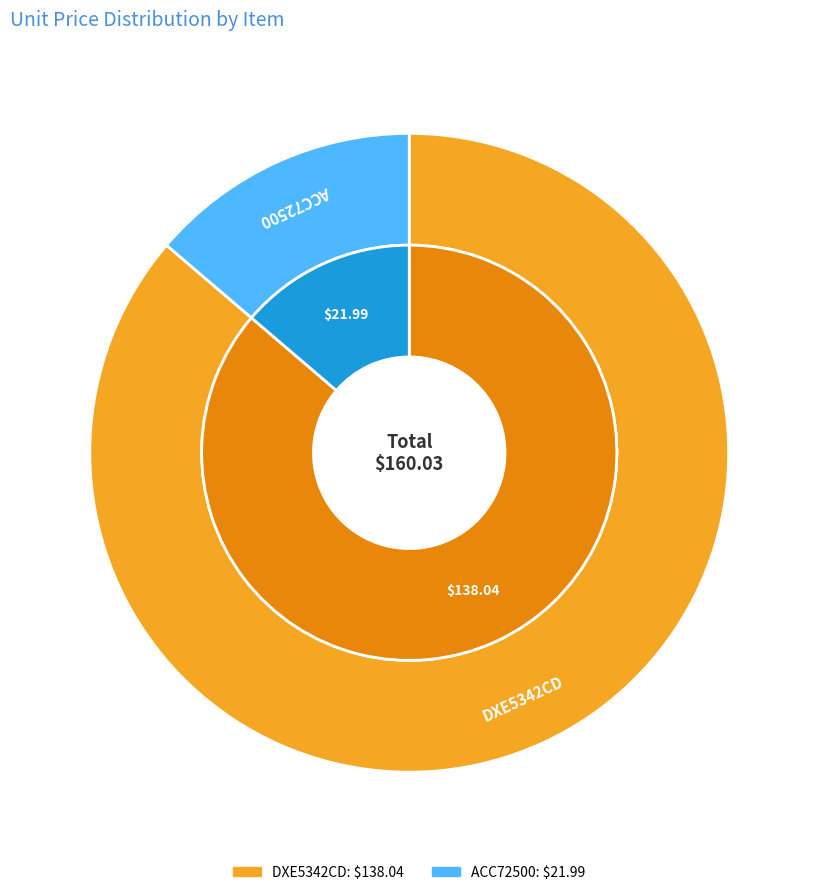

Between ACC72500 and DXE5342CD, which is larger?

DXE5342CD